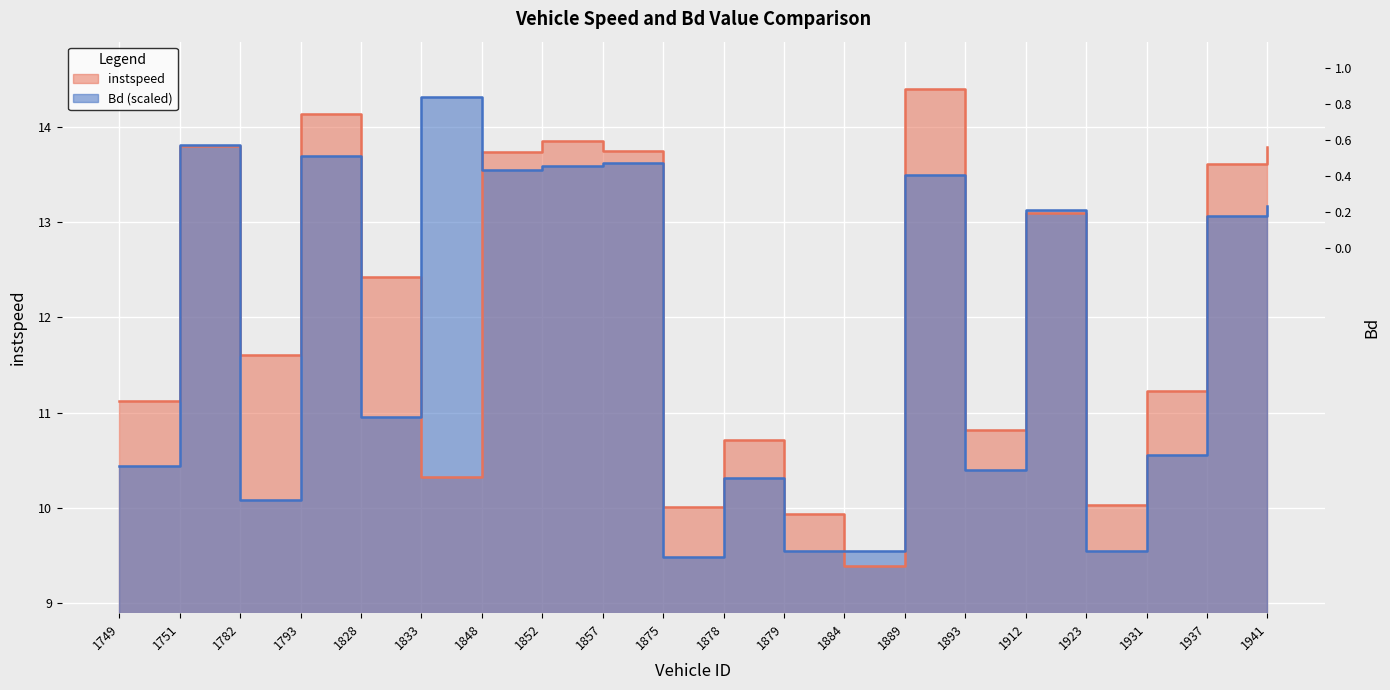

What is the difference between the second highest and second lowest values in the Bd series?

4.3